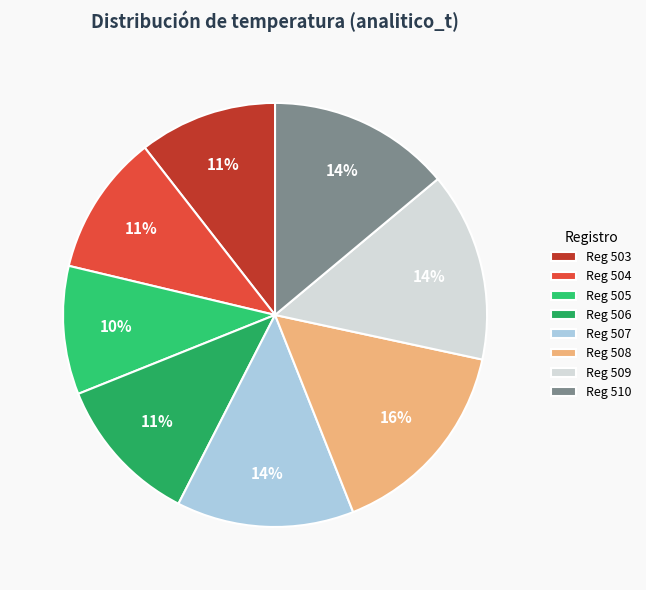

Rank the categories by value from lowest to highest.

505, 503, 504, 506, 507, 510, 509, 508